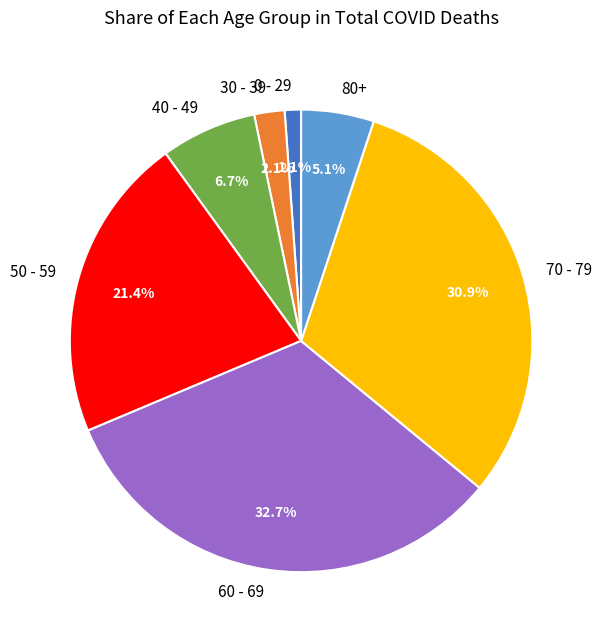

To the nearest percent, what is the average slice percentage?

14%